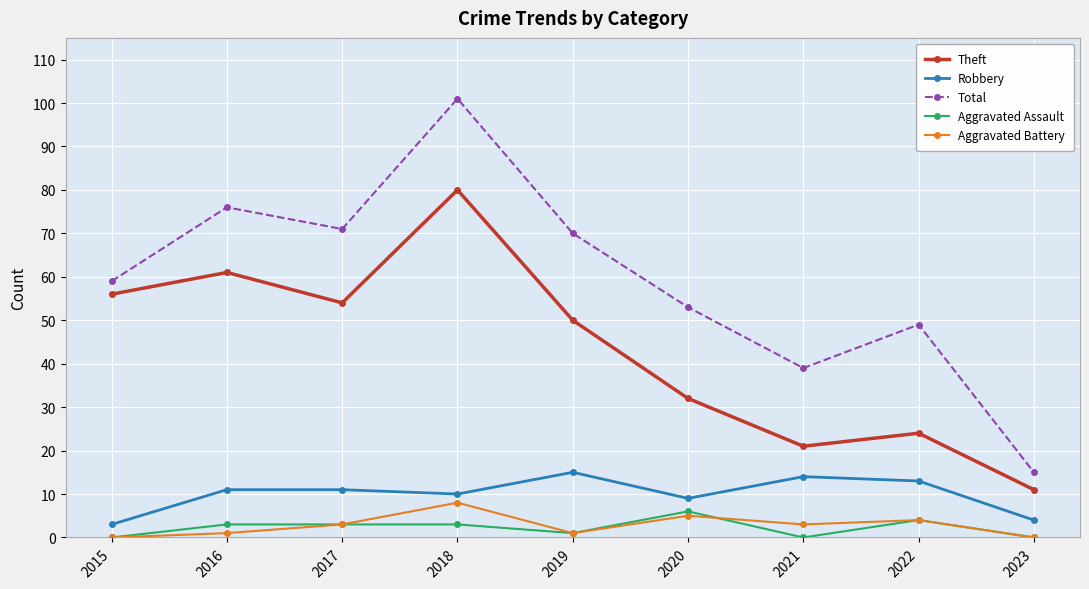

Rank the categories by Theft value from highest to lowest.

2018, 2016, 2015, 2017, 2019, 2020, 2022, 2021, 2023